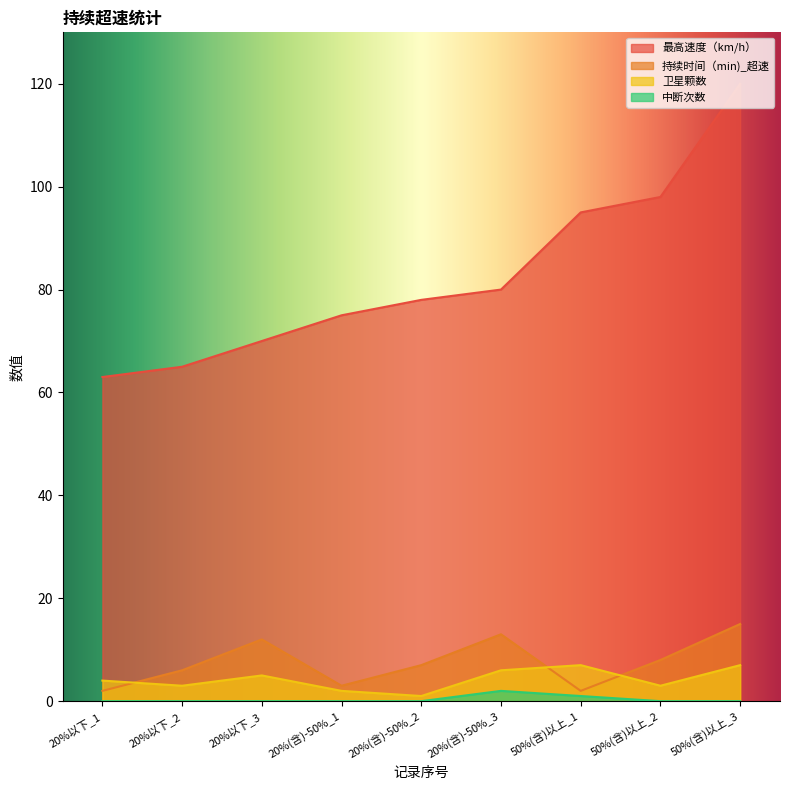

The value of 卫星颗数 at 50%(含)以上_3 is 7. True or false?

True